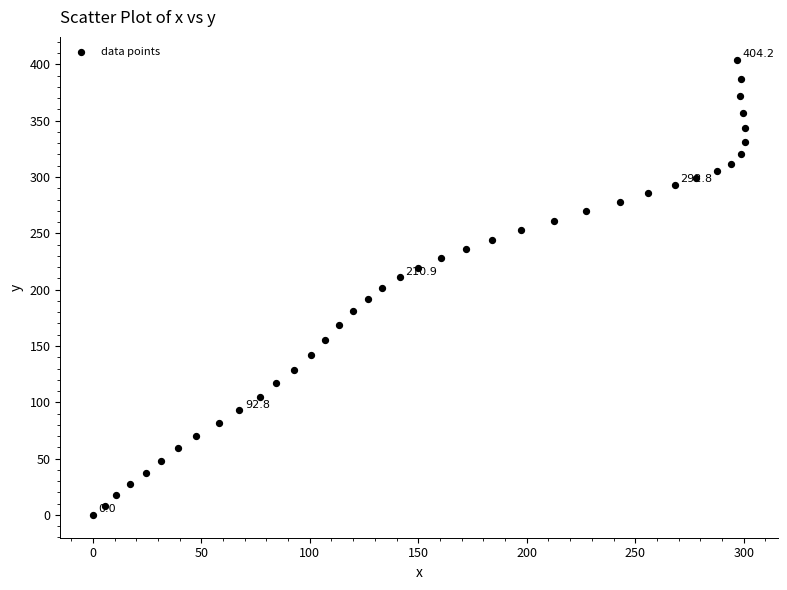

What is the range of X values (max minus min)?

300.6